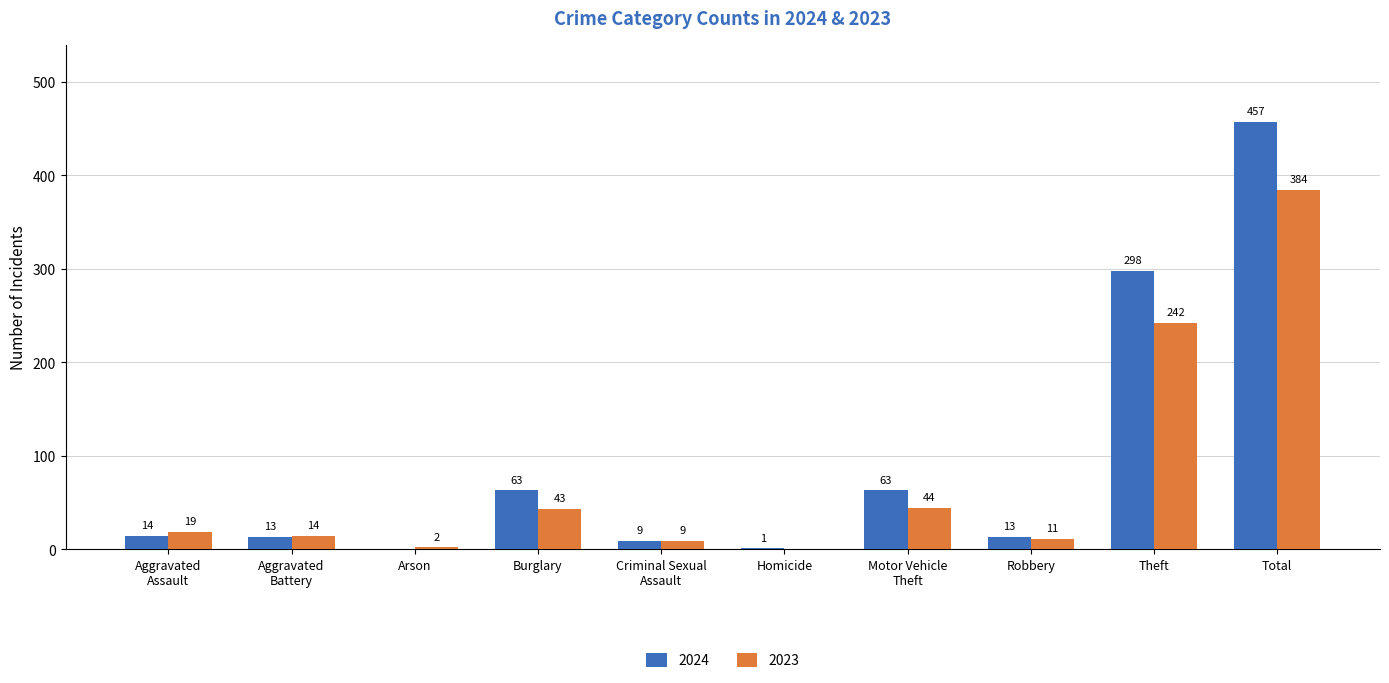

What is the sum of all 2024 values?

931